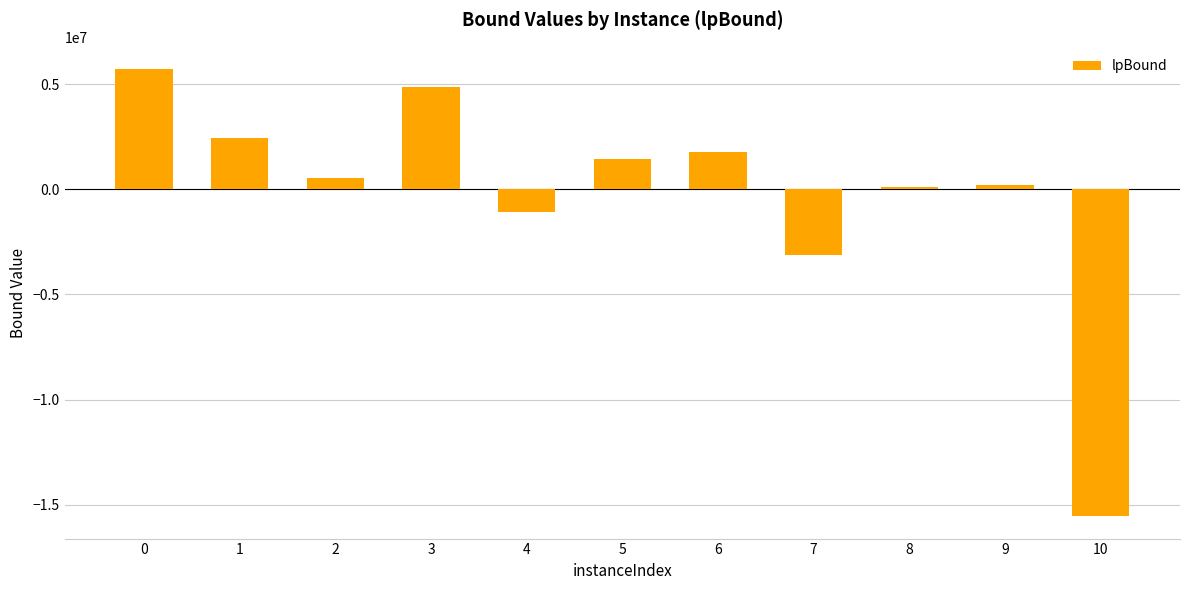

The chart shows a value of 4877374.9 at 3. True or false?

True